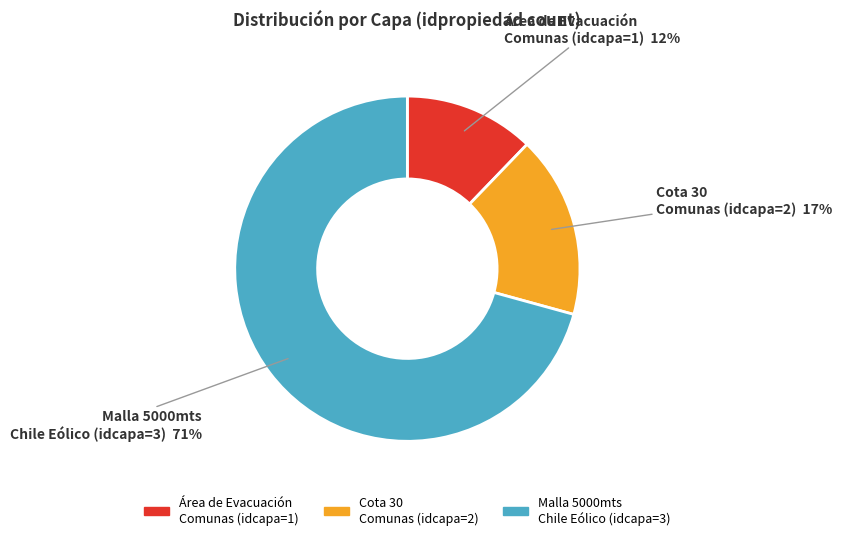

Is there a majority slice in this chart?

Yes